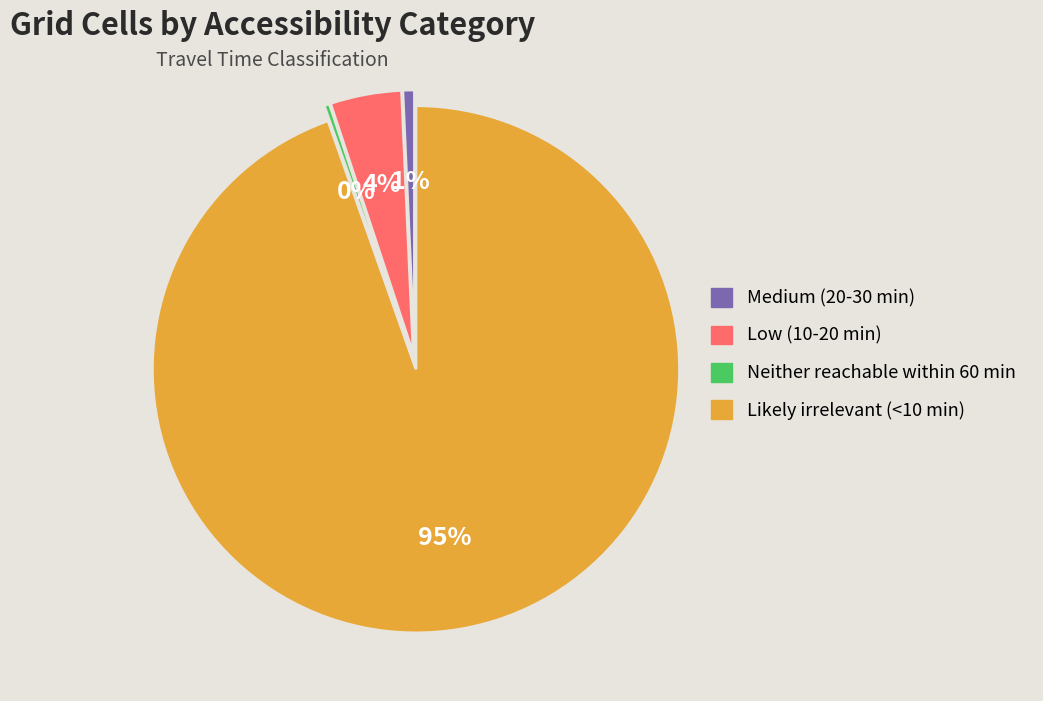

What is the change in value from Medium (20-30 min) to Likely irrelevant (<10 min)?

+2532